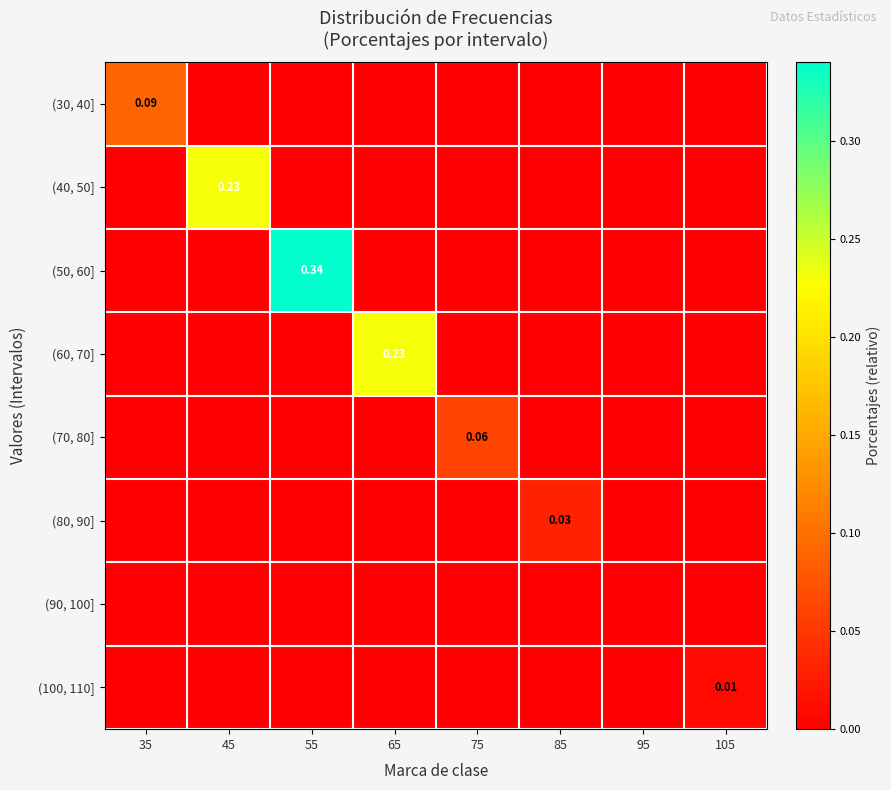

List the labels in order of (40, 50] value, smallest first.

35, 55, 65, 75, 85, 95, 105, 45